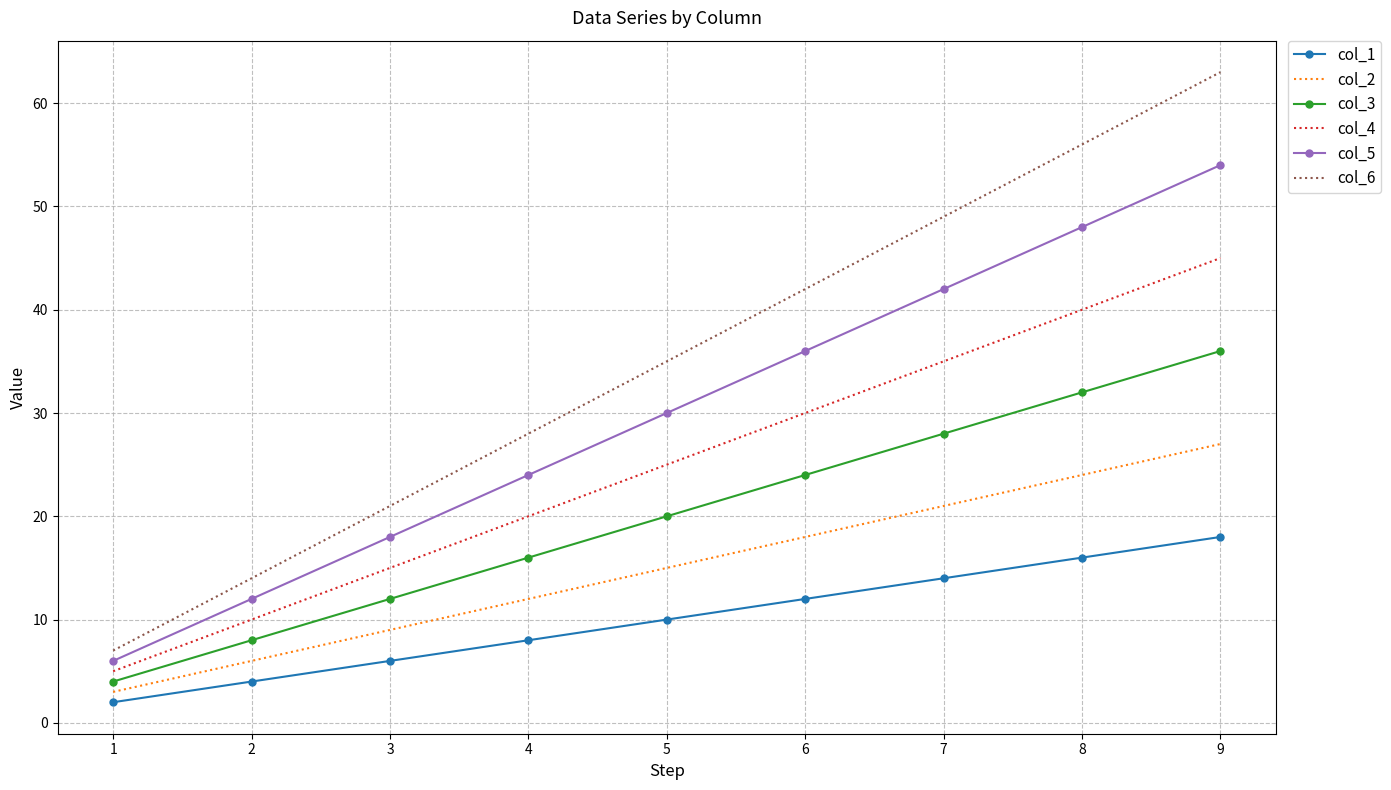

The col_5 series shows 42 at 7. True or false?

True